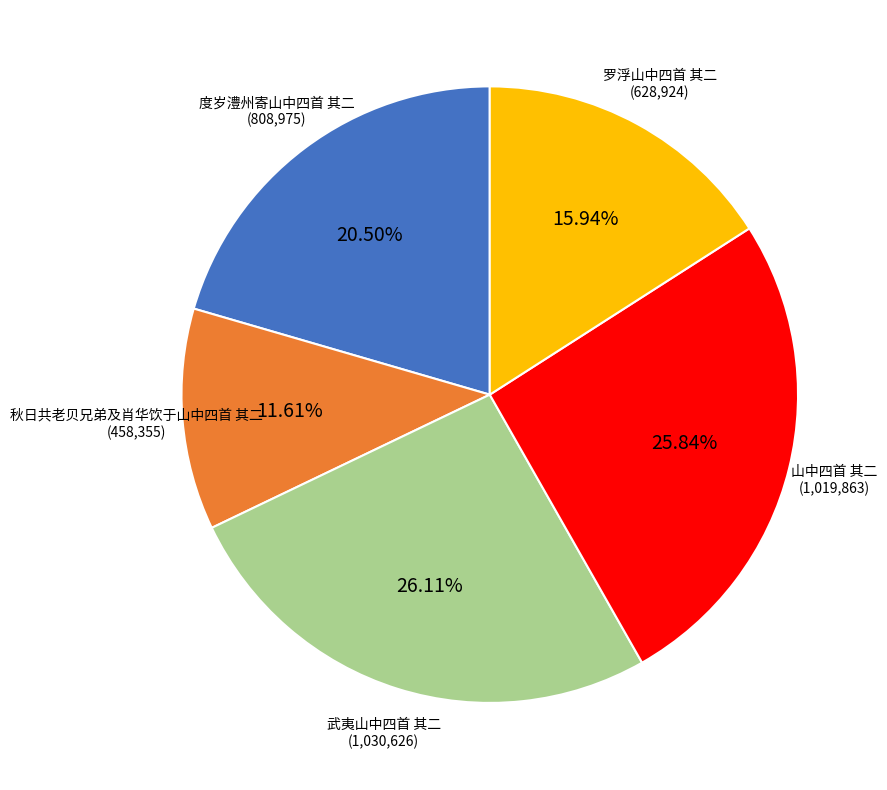

How many segments does this pie chart have?

5